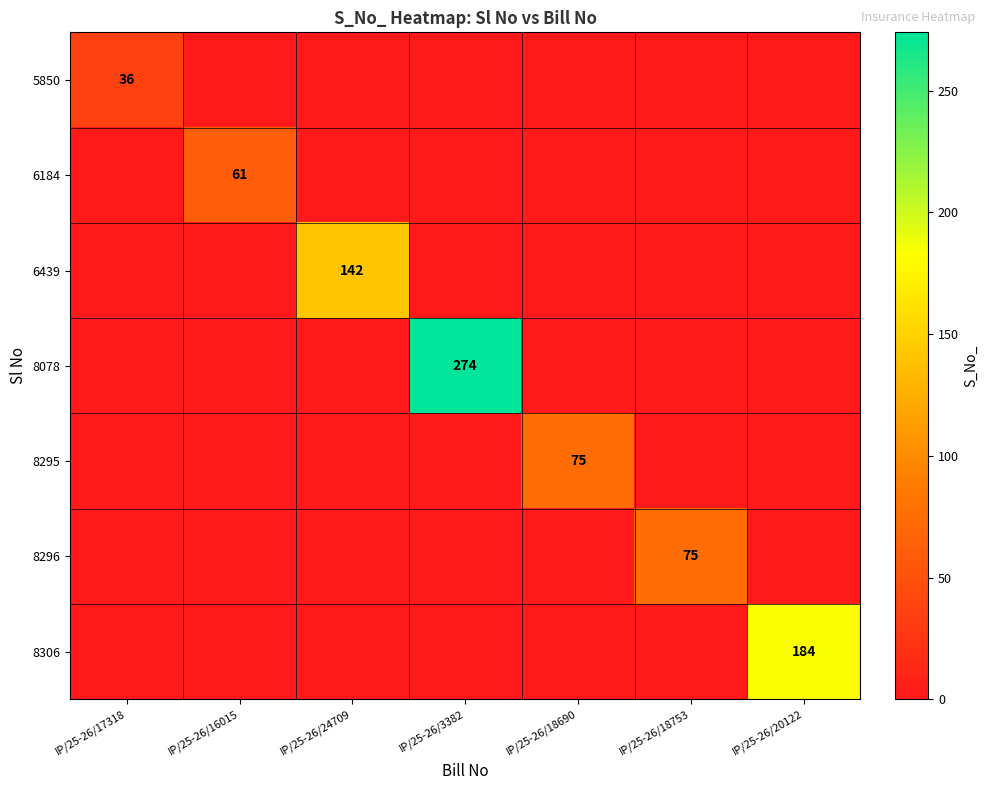

How many values in the 8295 series exceed 0?

1